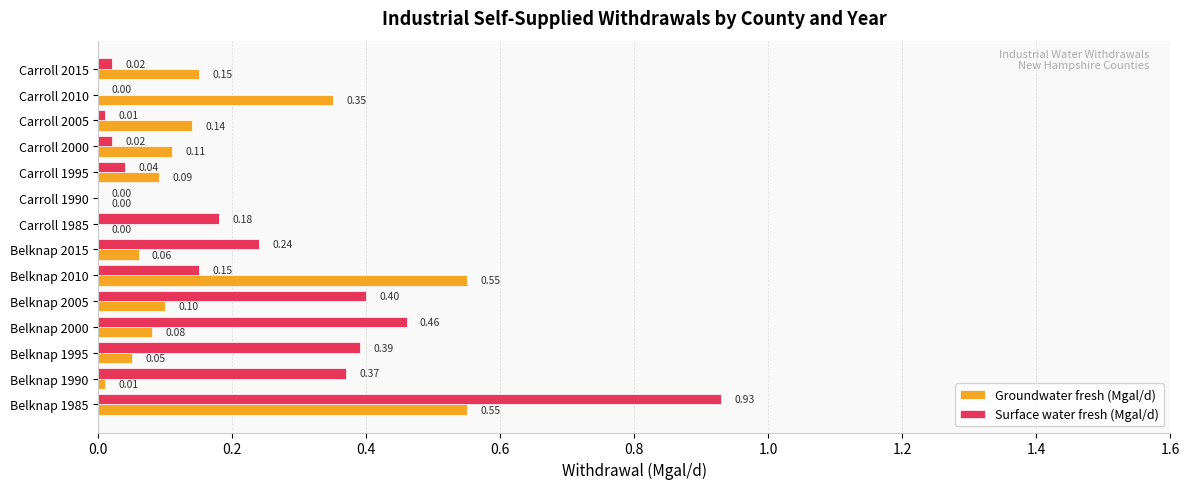

Which series has the largest total across all categories?

Surface water fresh (Mgal/d)